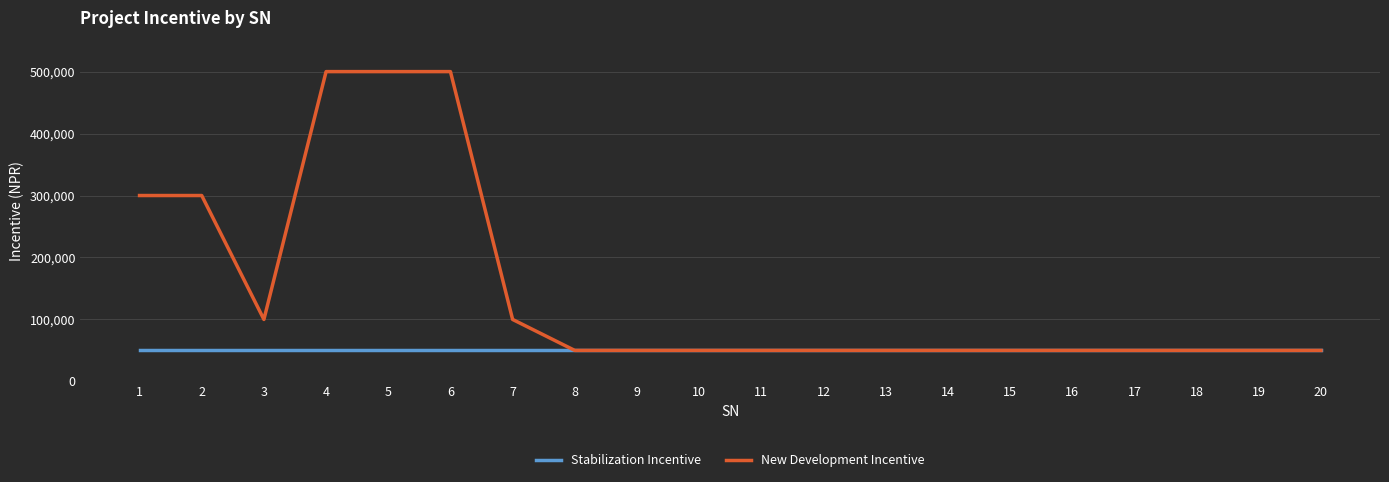

What is the lowest value of the New Development Incentive series?

50000